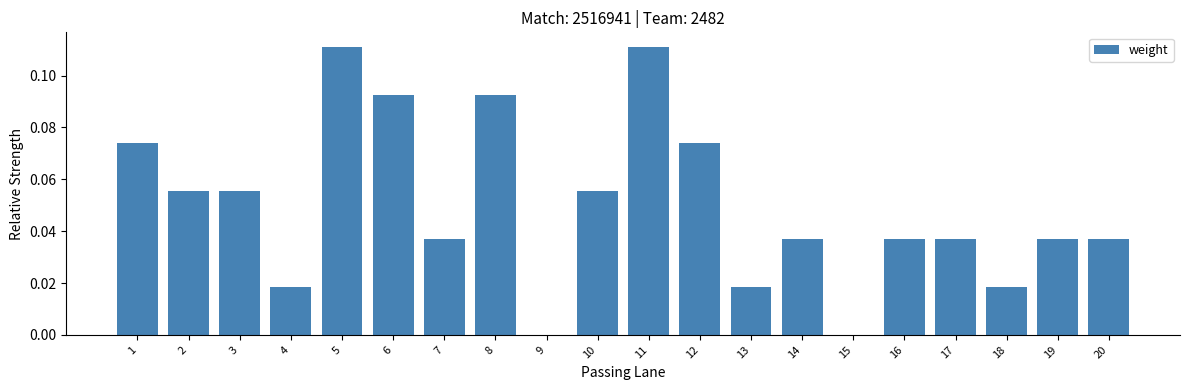

Which has a higher value, 10 or 19?

10